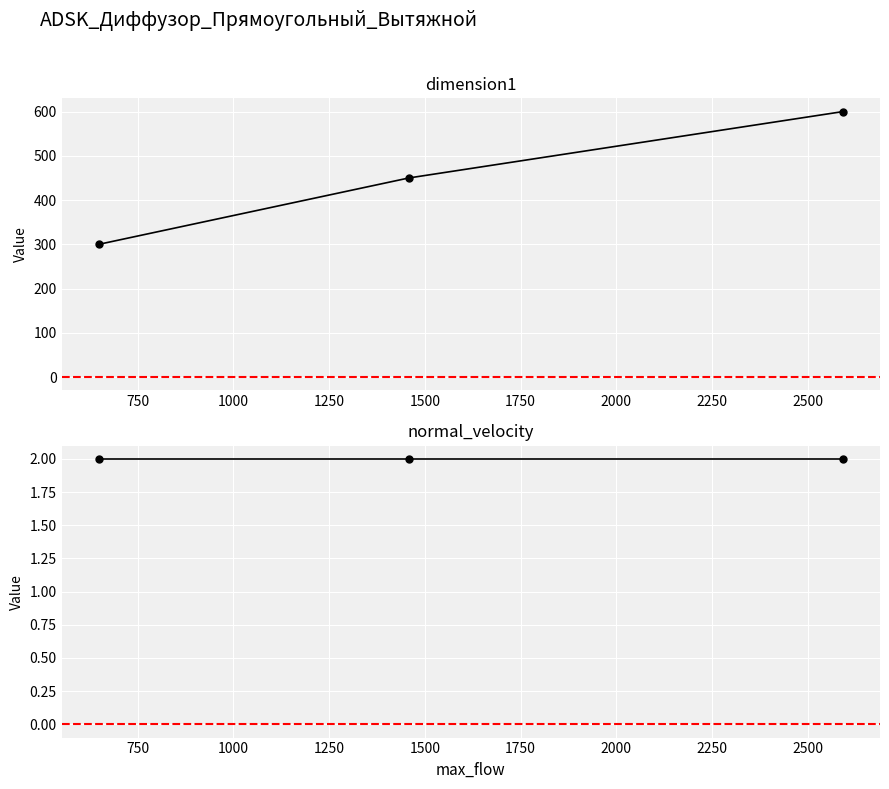

Count the dimension1 values in the range 300 to 600.

3